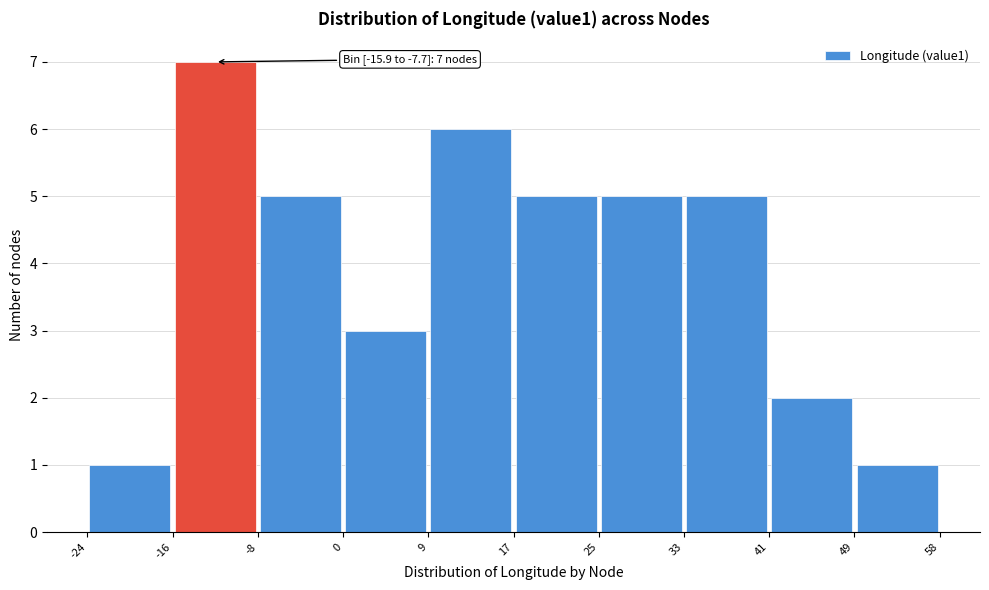

Over which range of the x-axis is the bar tallest?

-16 to -8